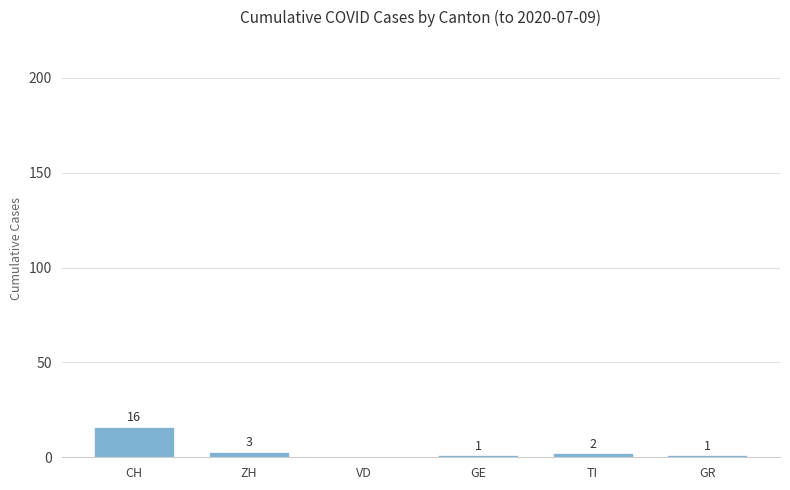

How many values are above zero?

5